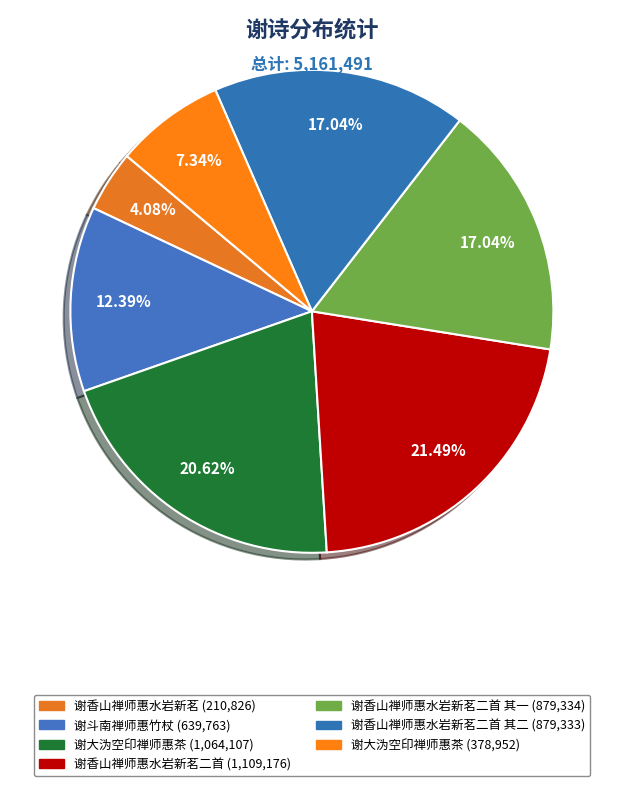

Count the number of slices in the pie.

7